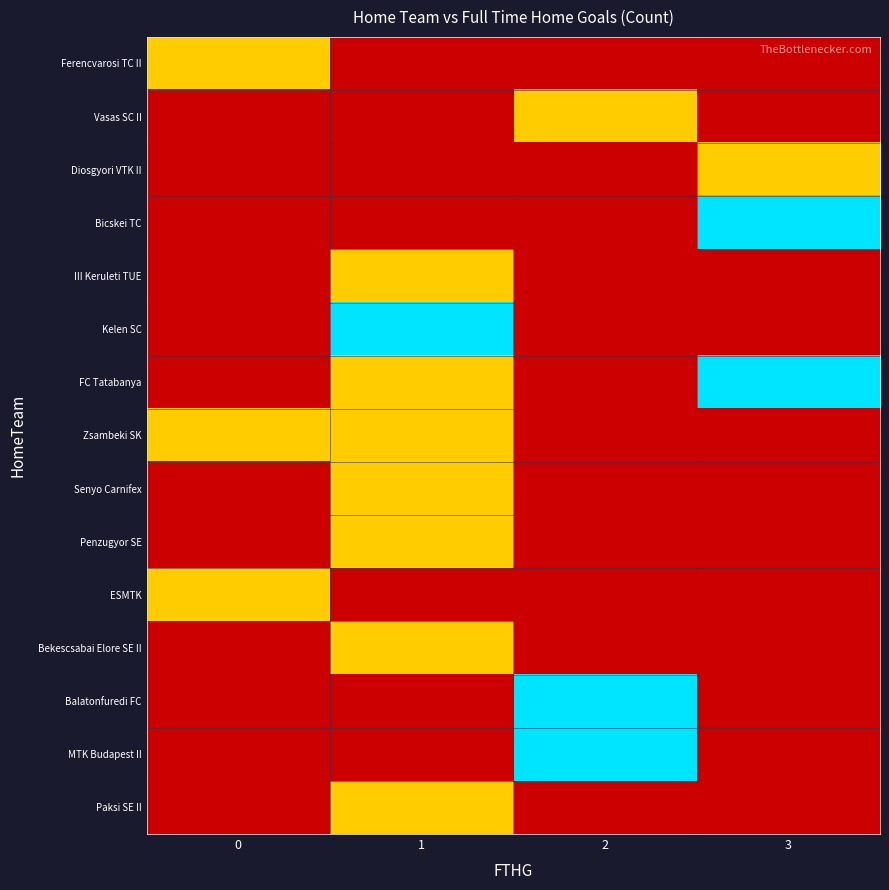

The Zsambeki SK series shows 0 at 0. True or false?

False